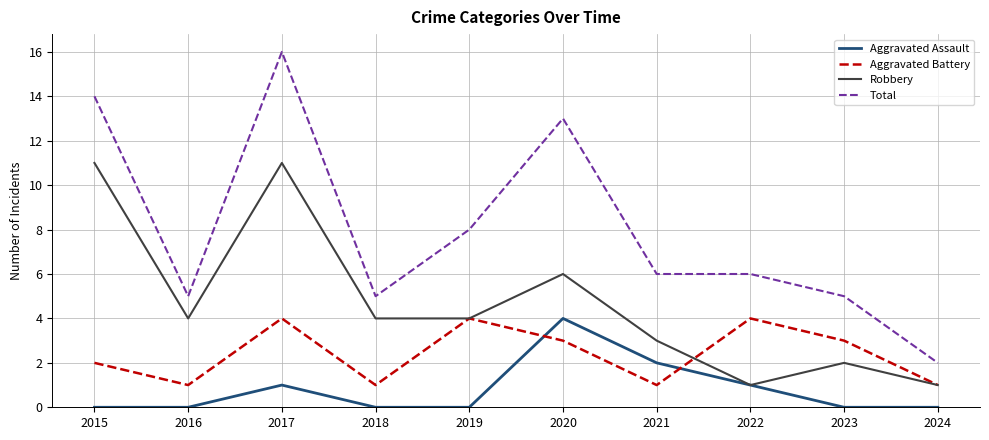

Which category has the highest value across all series?

2017